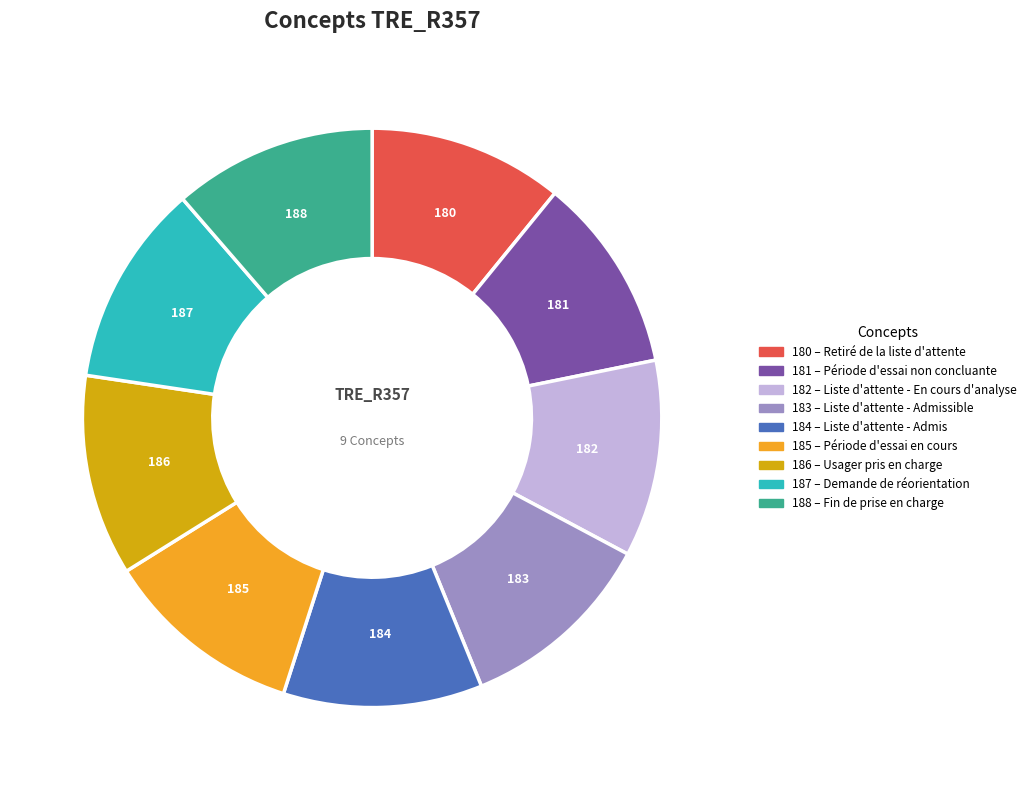

Does any single category account for the majority?

No